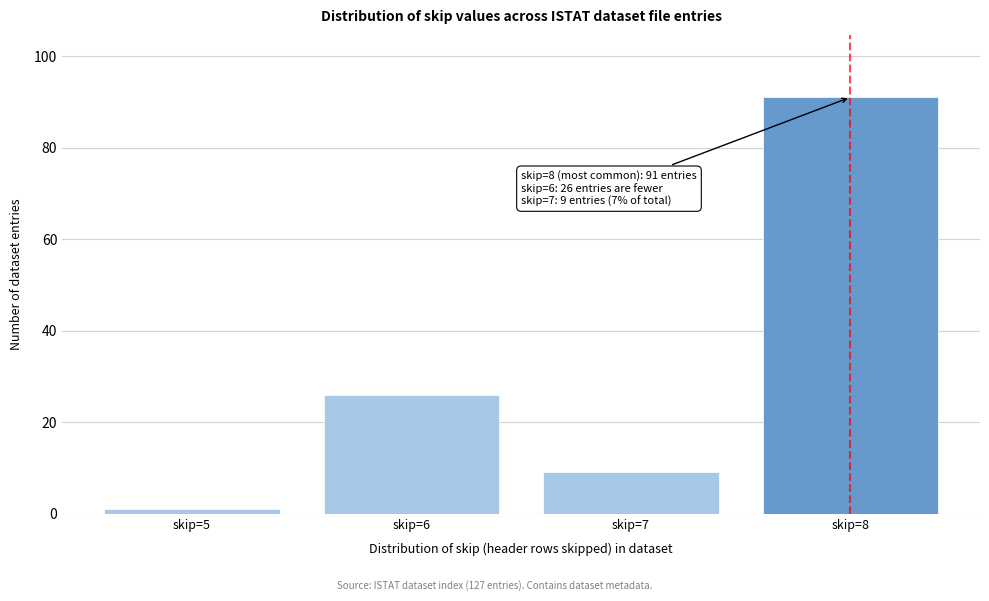

Reading left to right, what are all the values shown in this chart?

skip=5=1	skip=6=26	skip=7=9	skip=8=91